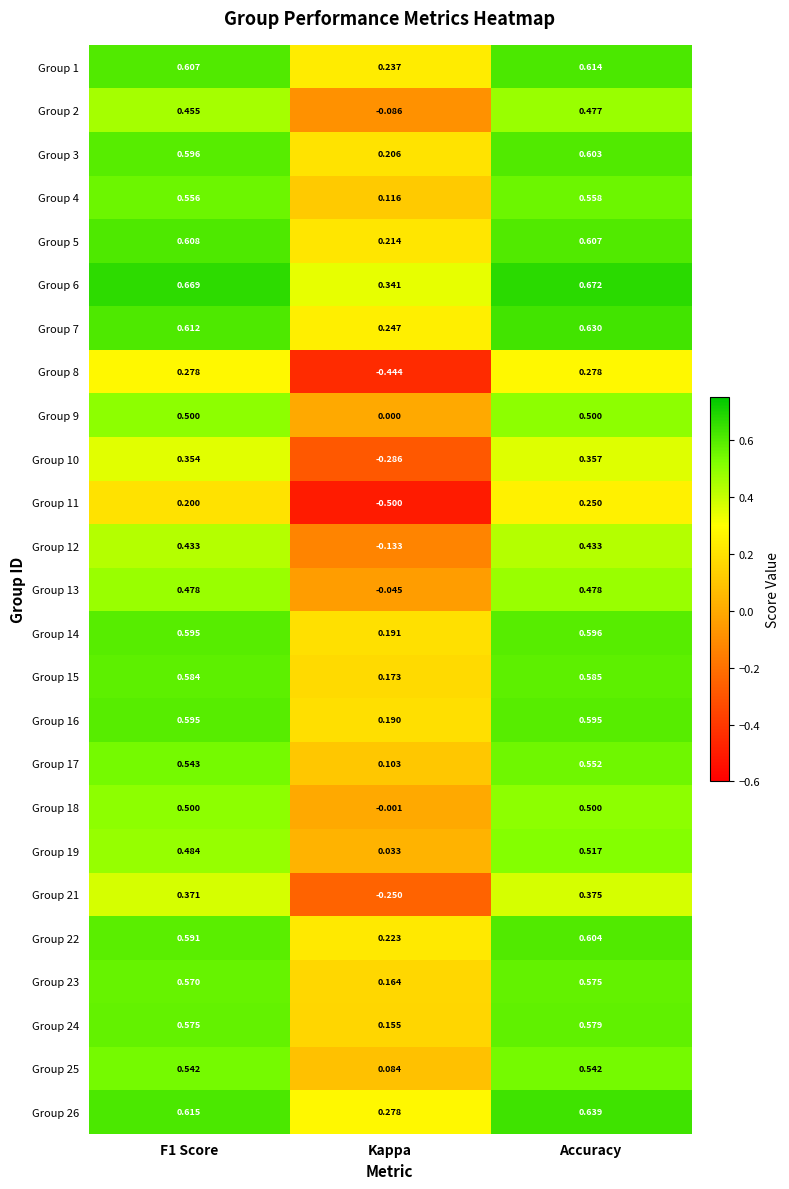

At which category does the chart reach its minimum across all series?

Kappa